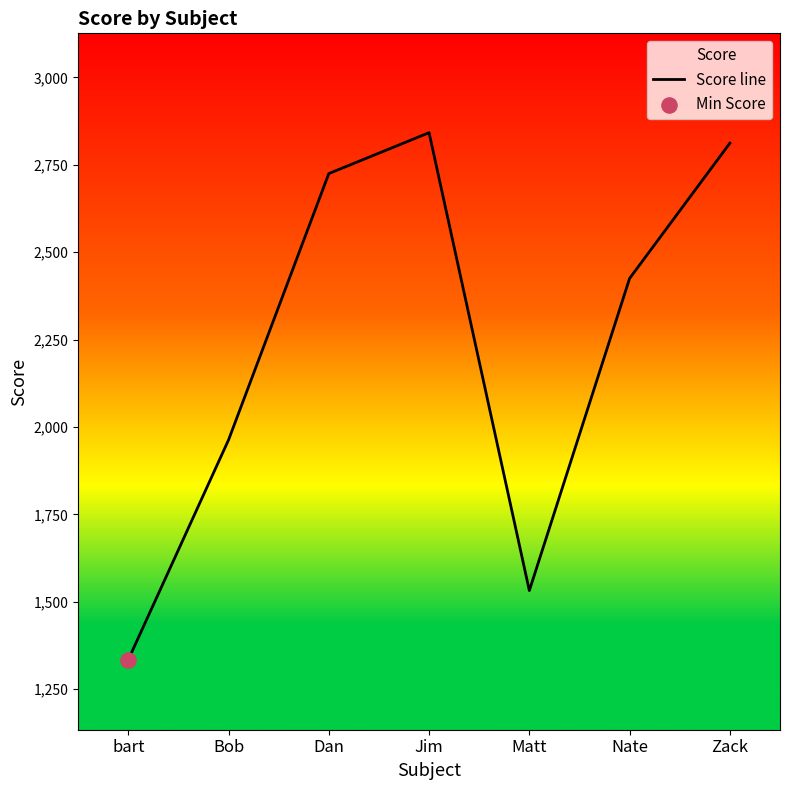

Approximately how many times larger is the value at Nate compared to Dan?

0.9